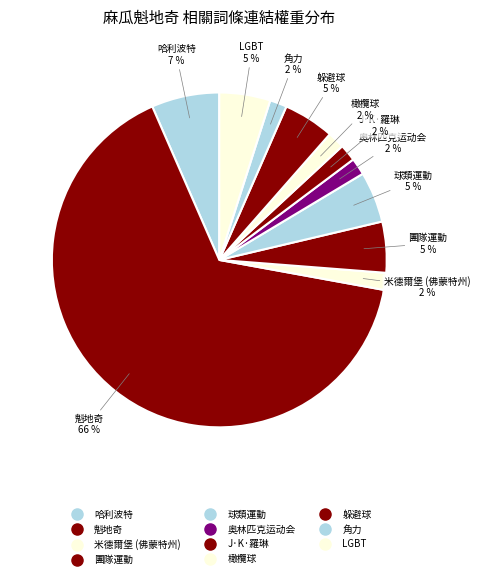

Does 躲避球 account for over 50% of the chart?

No